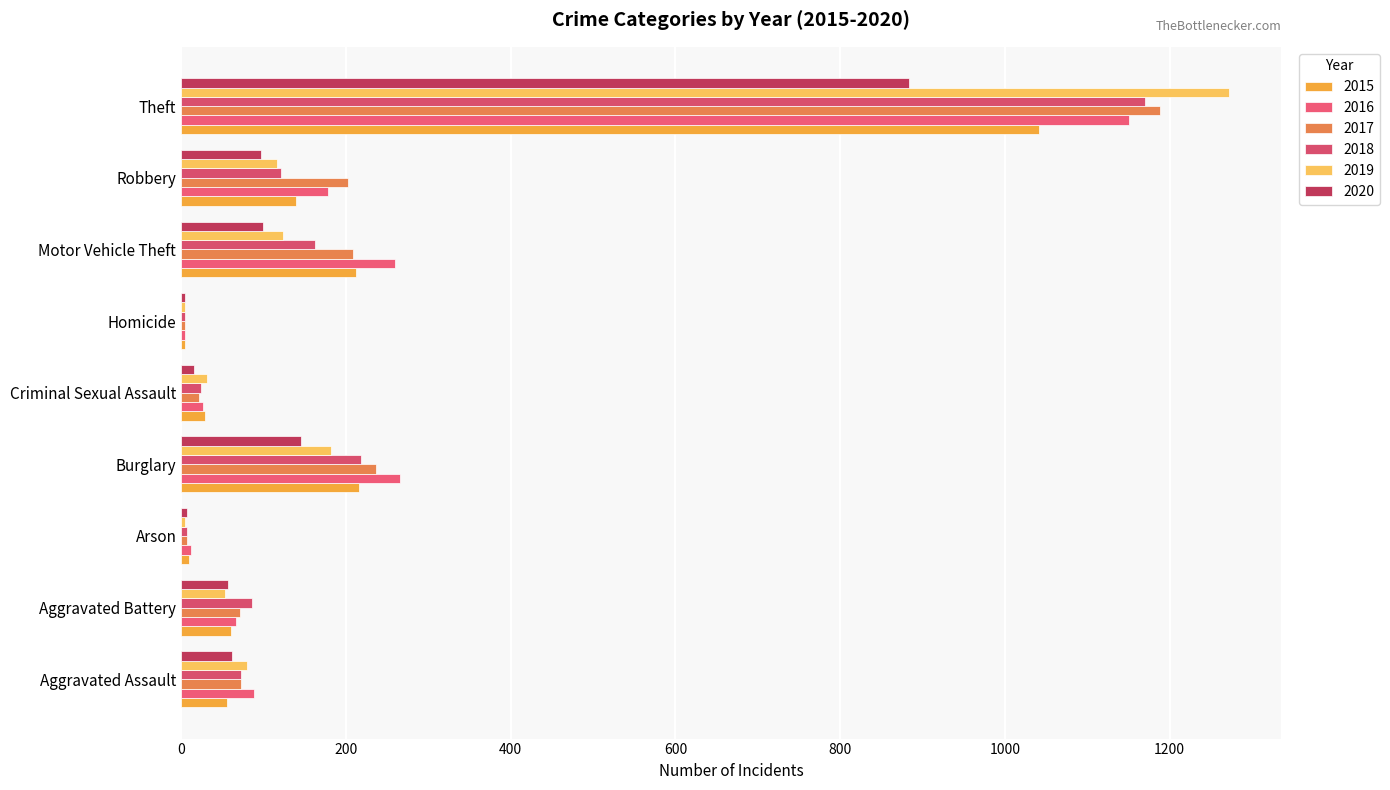

What is the smallest value displayed?

4